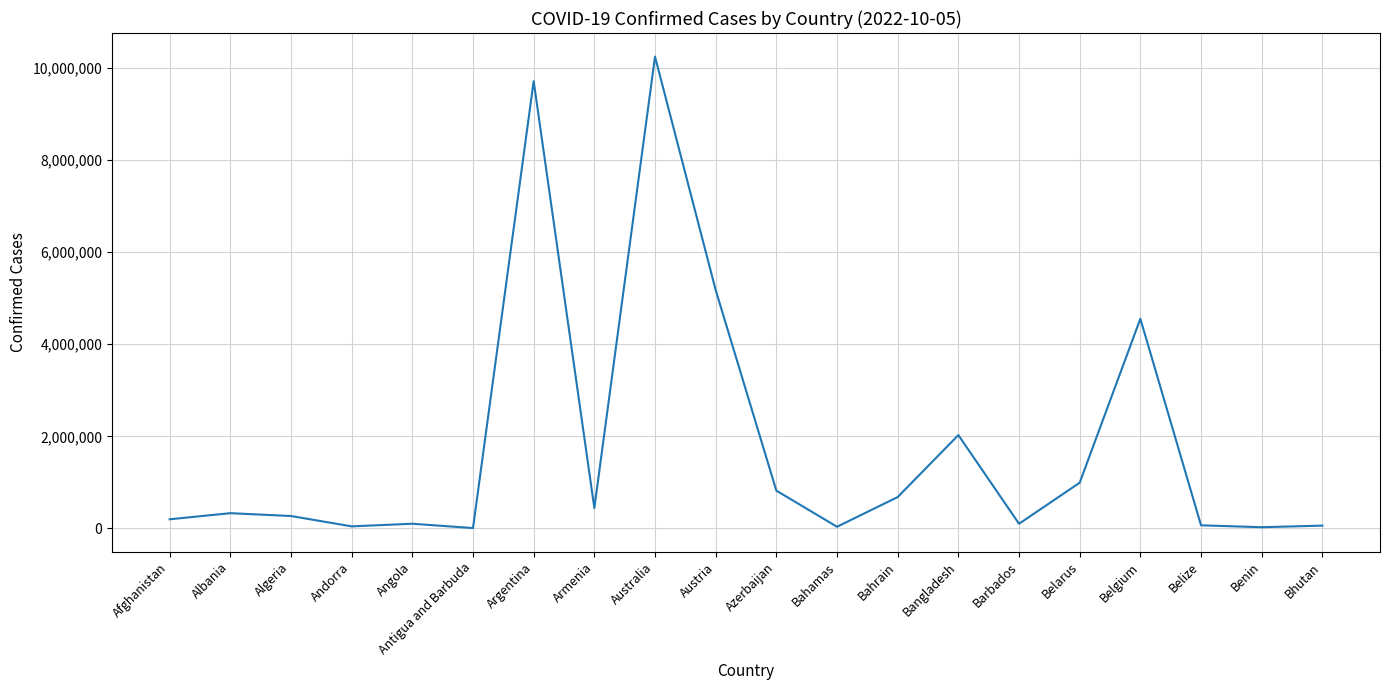

What is the sum of all values?

35915139